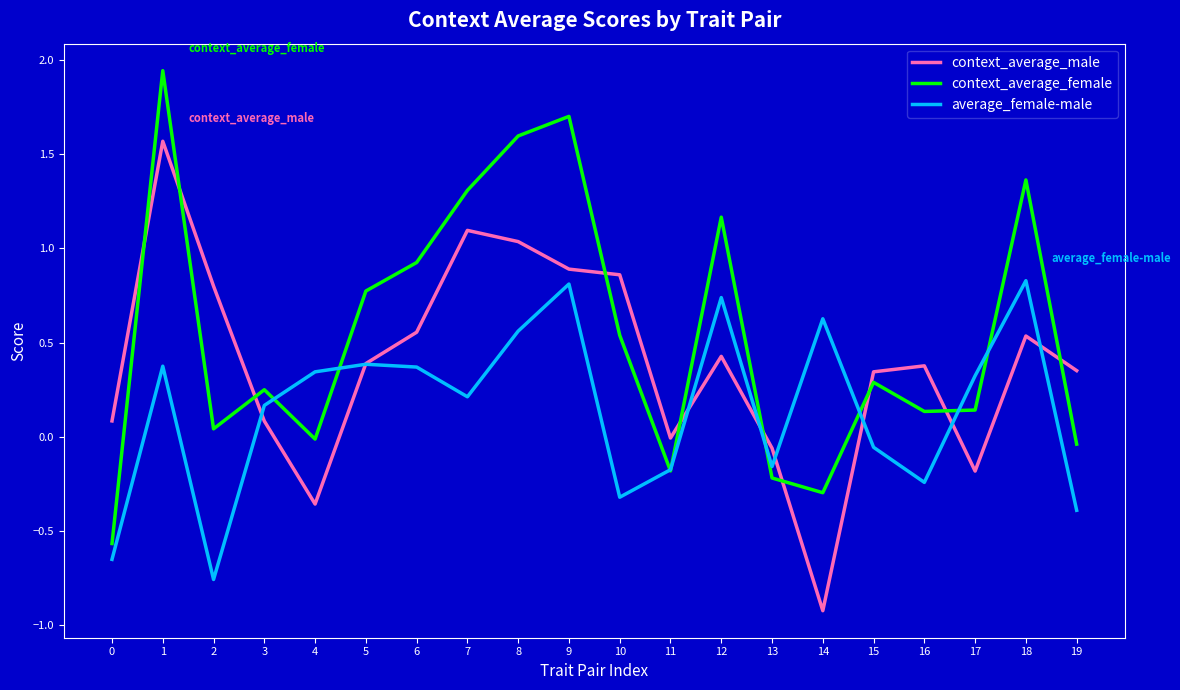

Rank the series by their maximum value, from highest to lowest.

context_average_female, context_average_male, average_female-male